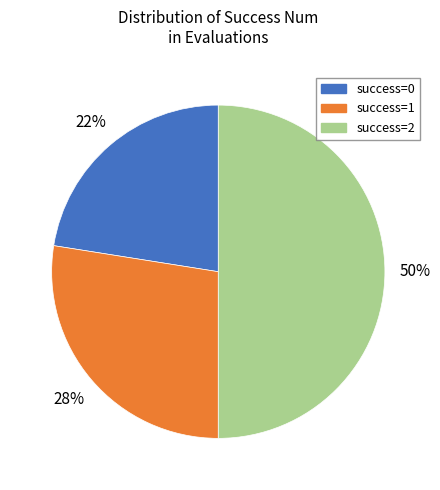

True or false: success=2 accounts for 60% of the total.

False